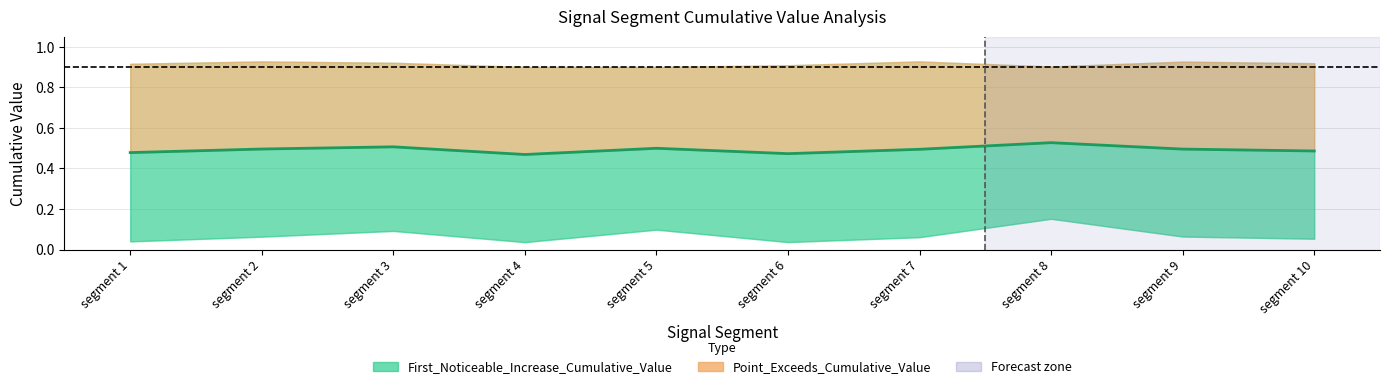

True or false: First_Noticeable_Increase_Cumulative_Value has a value of 0.1 at segment 5.

False